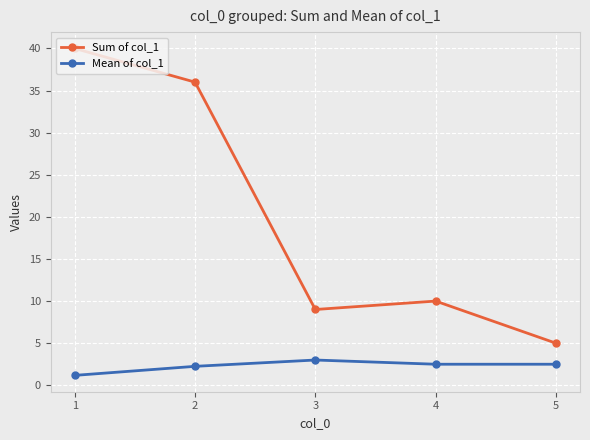

At which label does Mean of col_1 reach its peak?

3